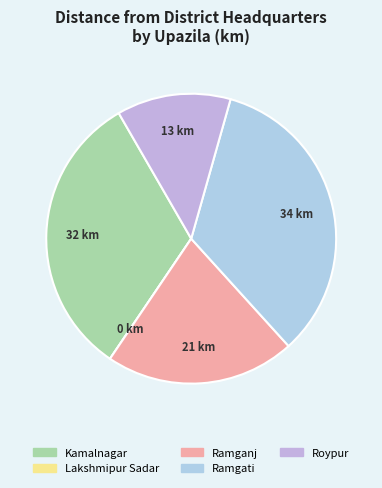

Rank the categories by value from highest to lowest.

Ramgati, Kamalnagar, Ramganj, Roypur, Lakshmipur Sadar